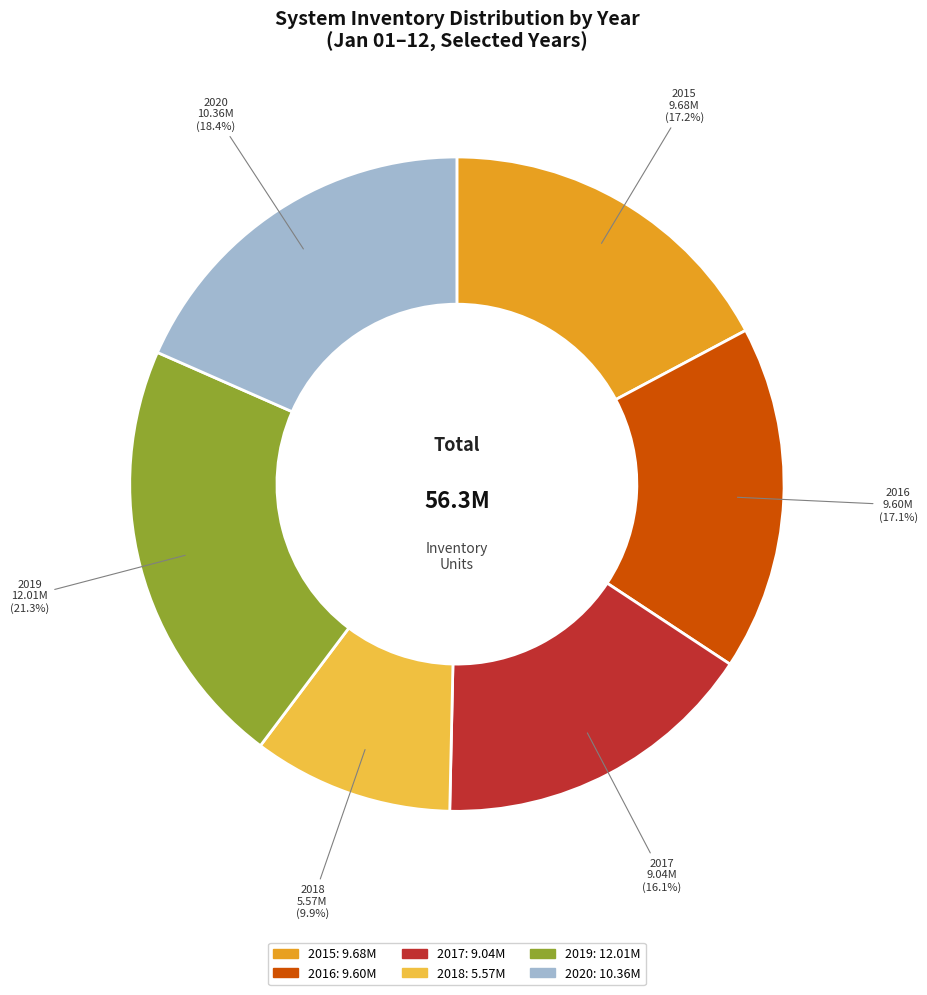

How many segments does this pie chart have?

6